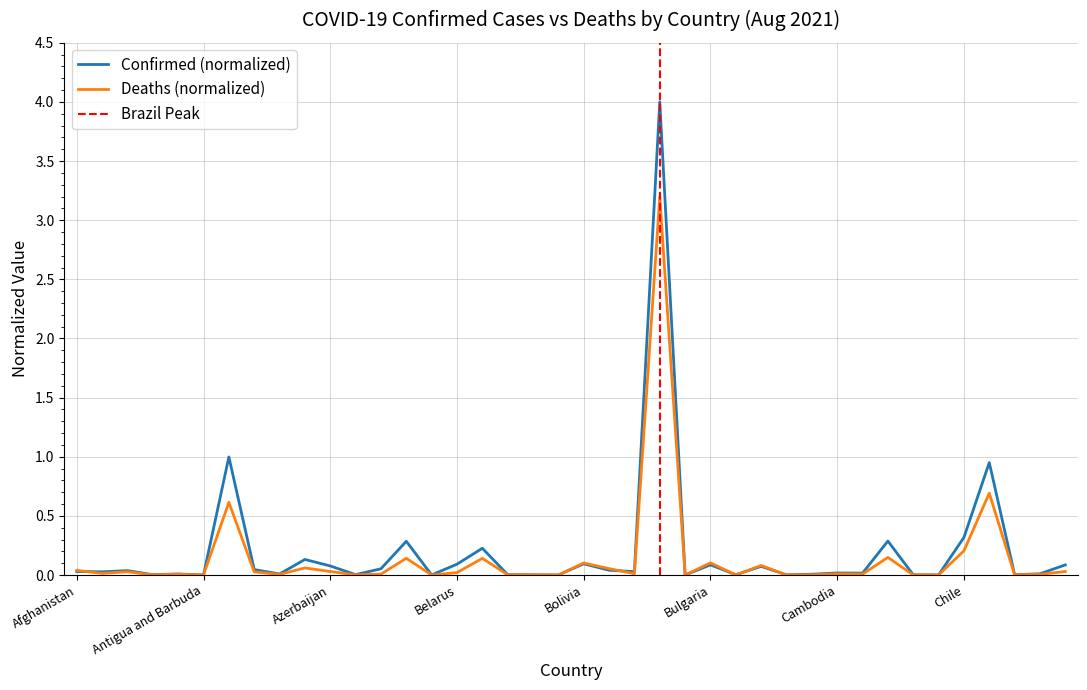

How many intersections are there between Deaths and Confirmed?

7